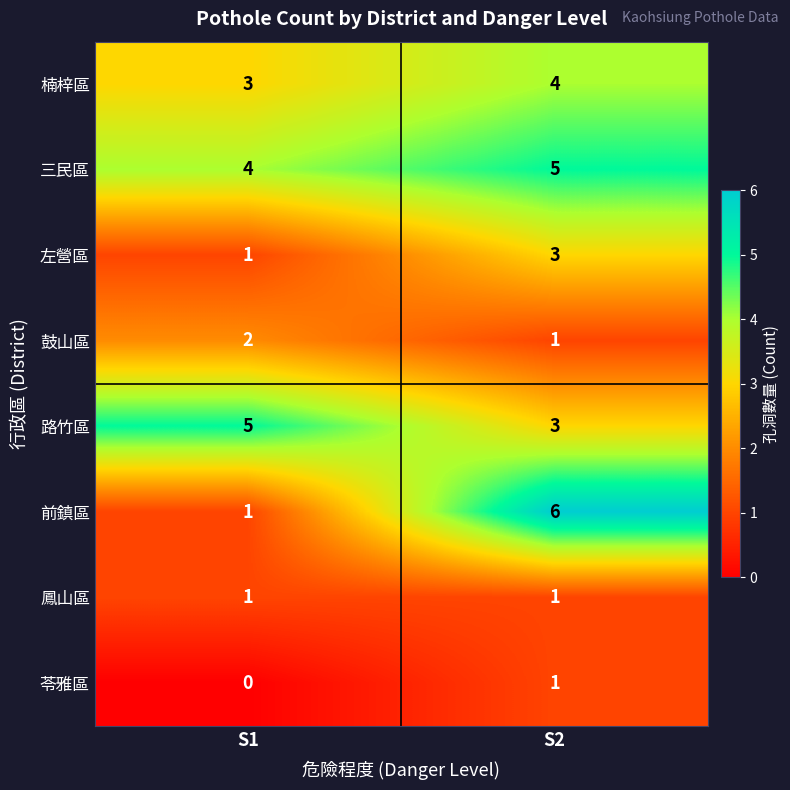

At which category is the sum across all series the highest?

S2